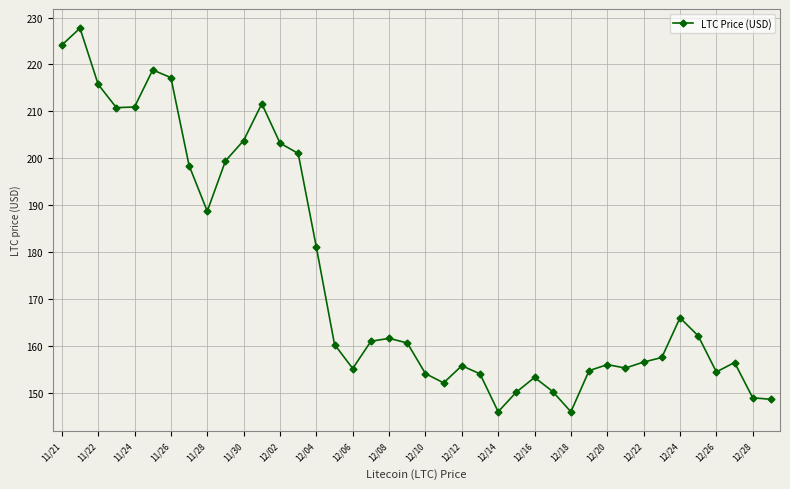

True or false: the data has more than 2 interior local peaks.

True